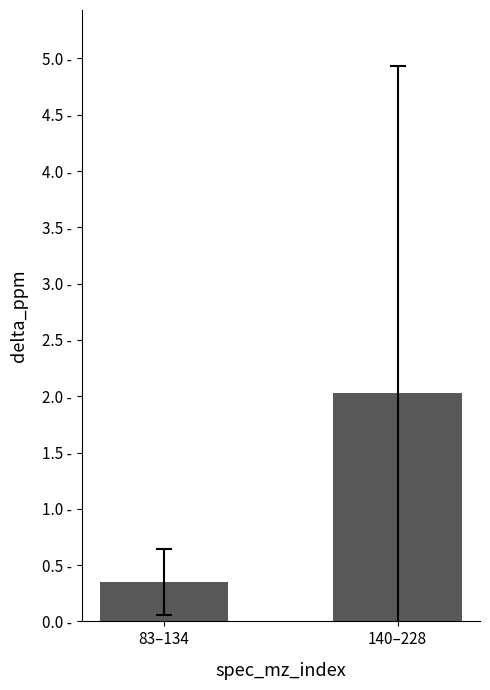

What is the change in value from 83–134 to 140–228?

+1.7